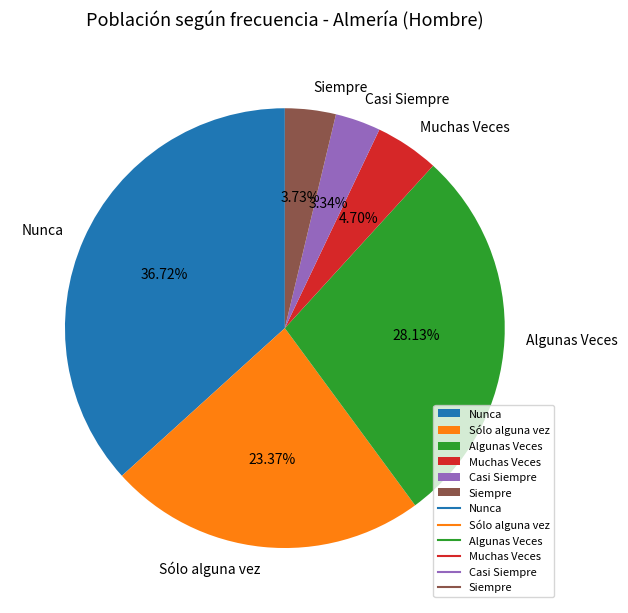

Is it true that Algunas Veces is 37% of the pie?

False